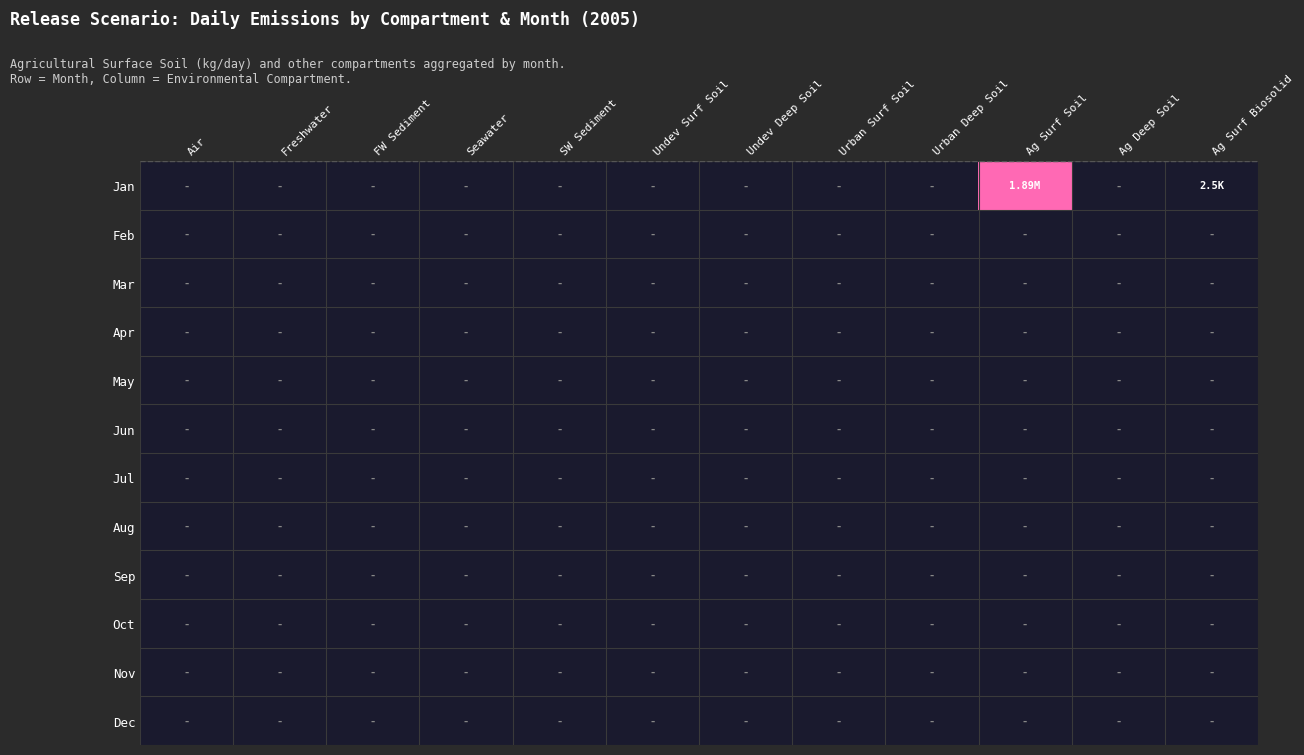

Which series has the largest range (max minus min)?

Jan